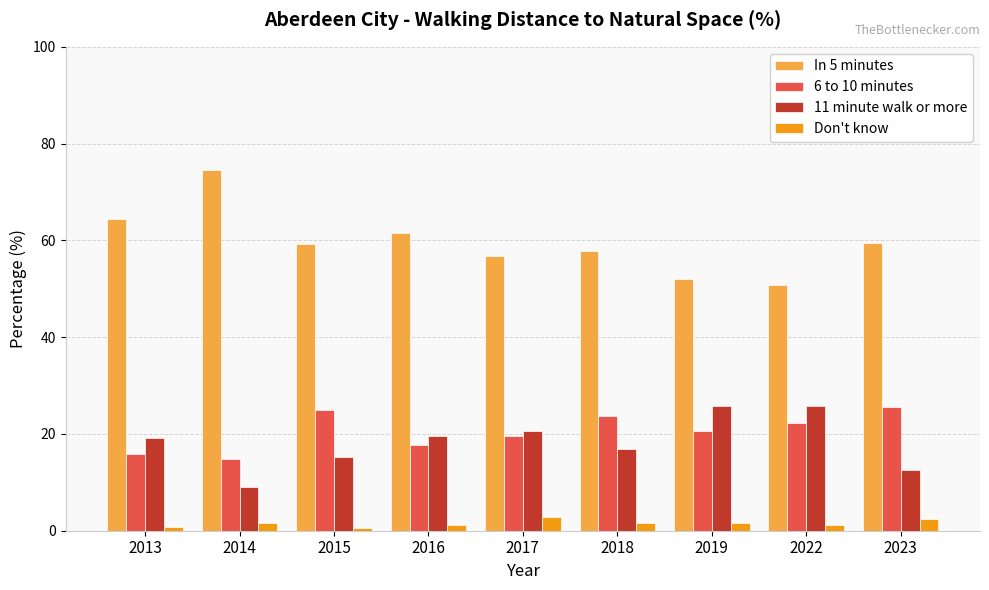

What is the sum of all In 5 minutes values?

536.6